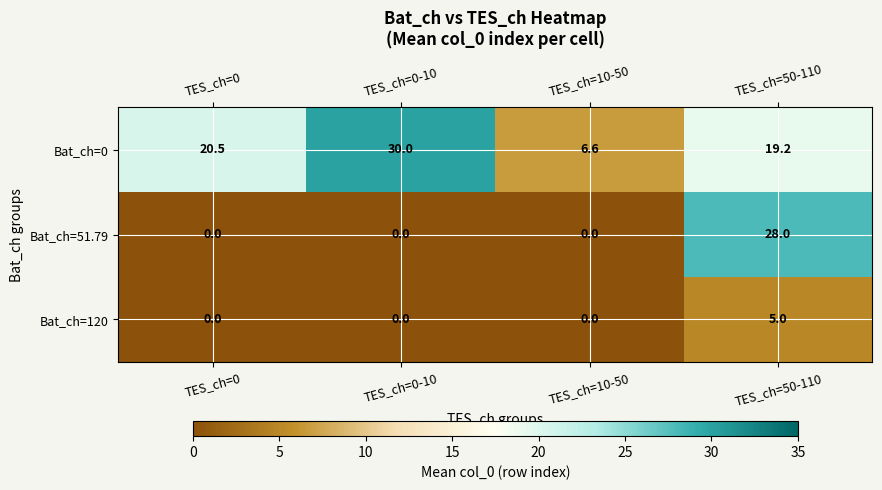

What is the difference between the highest and lowest values at TES_ch=50-110?

23.0